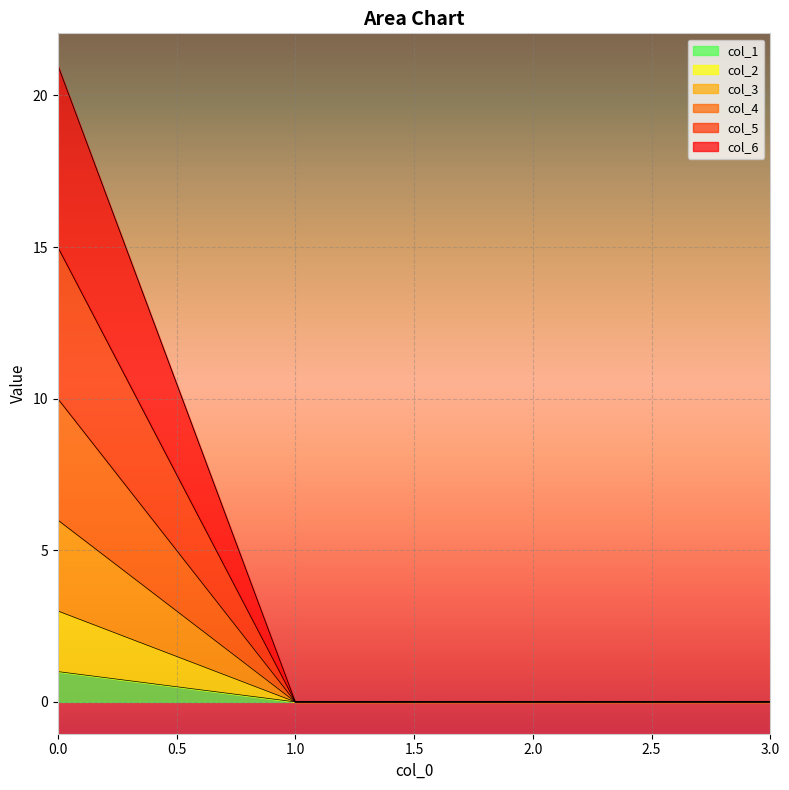

True or false: col_6 has more than 0 interior local peaks.

False